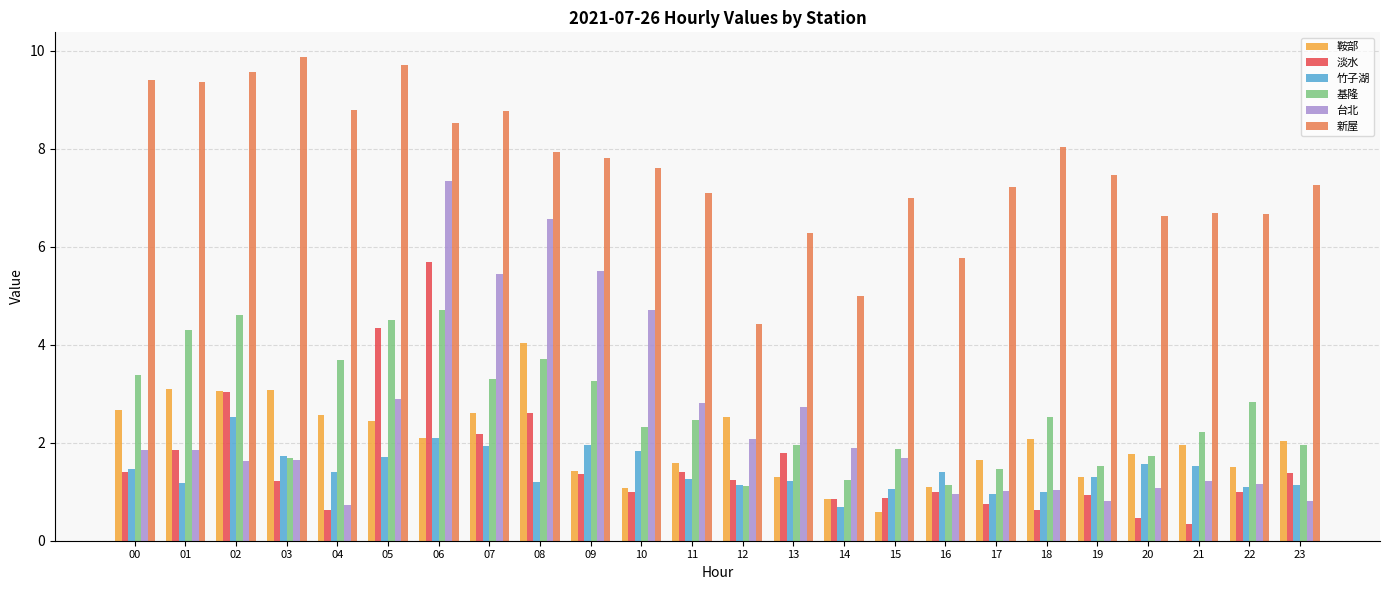

What is the spread (max minus min) of values at 17?

6.5